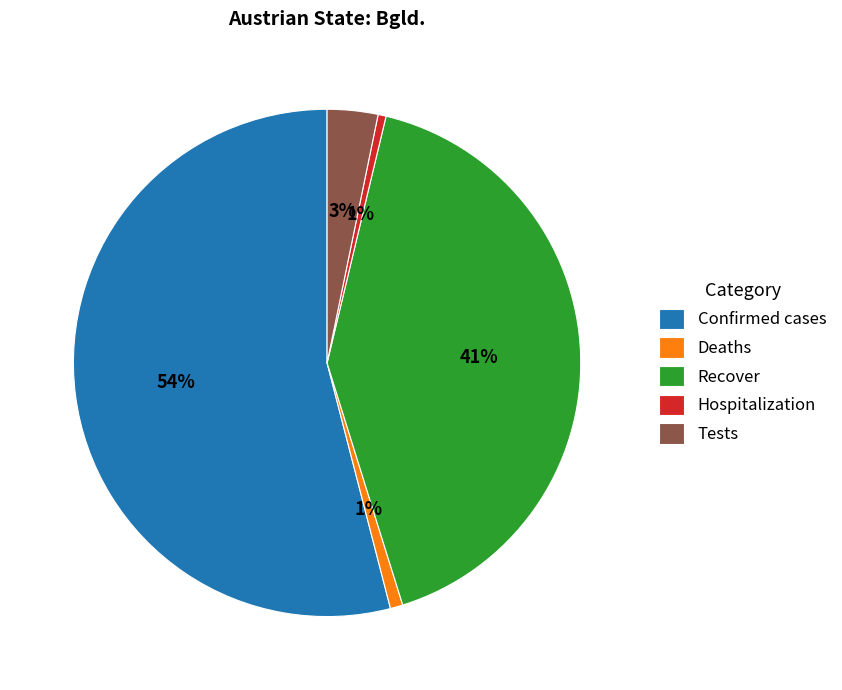

How many segments does this pie chart have?

5